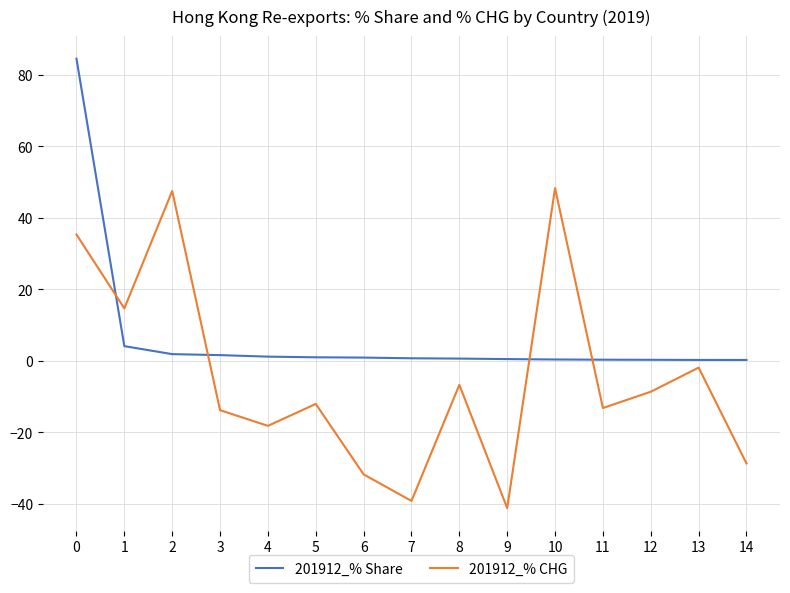

Which series has the largest total across all categories?

201912_% Share